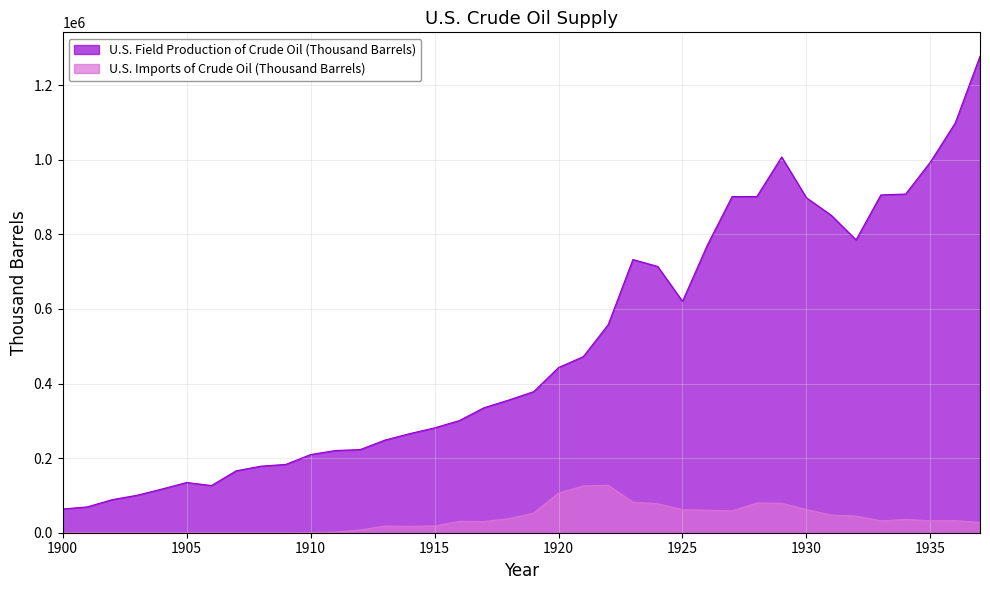

The value of U.S. Field Production of Crude Oil (Thousand Barrels) at 1904 is 194404. True or false?

False